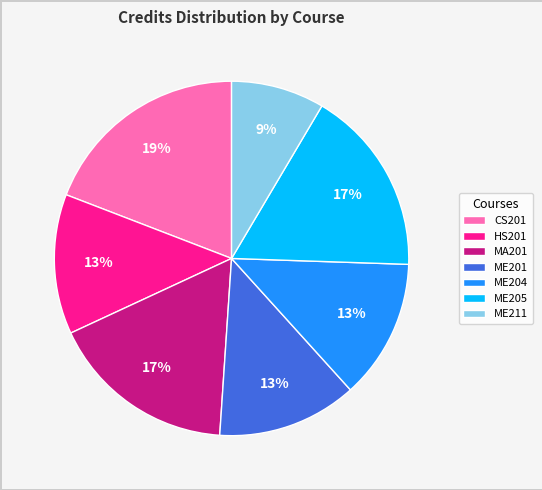

How many slices are in this pie chart?

7